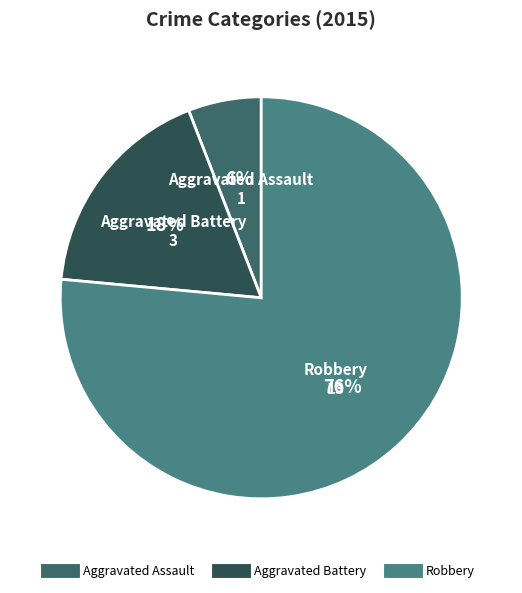

Is it true that Robbery is 88% of the pie?

False